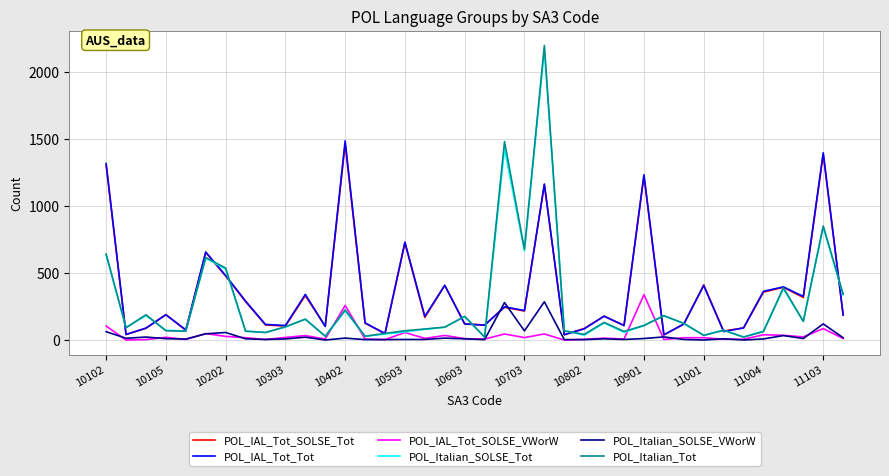

What is the difference between the maximum and minimum values in the POL_Italian_SOLSE_VWorW series?

285